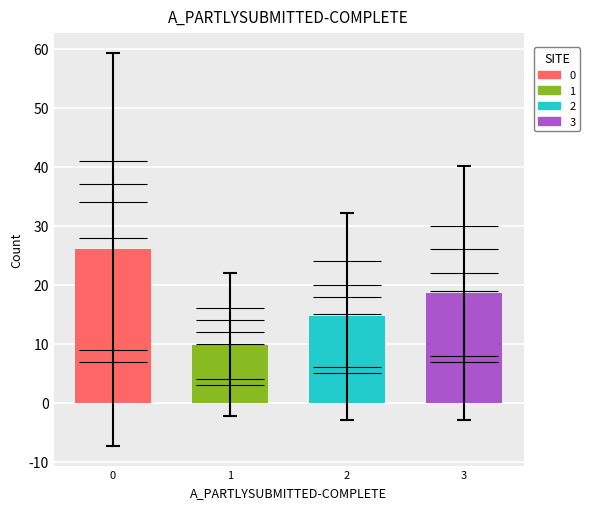

How many W_Nabellen incomplete dossiers-START values are between 18 and 34?

3